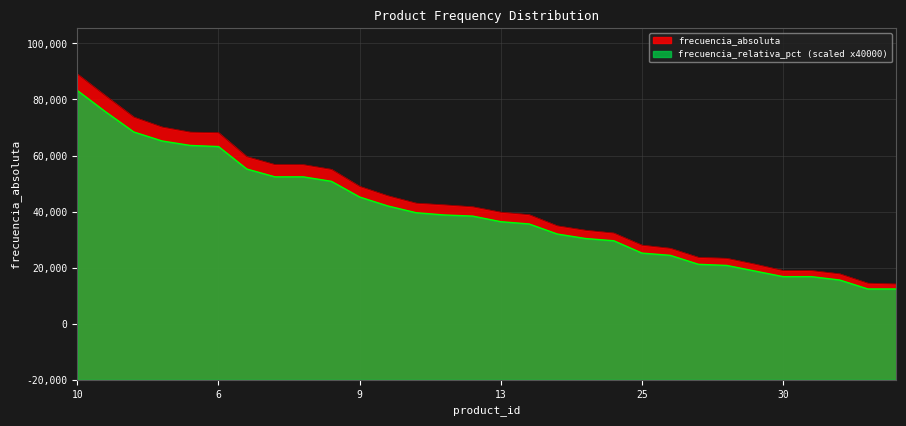

Reading left to right, what are all the values shown in this chart?

frecuencia_absoluta: 109054.0	101296.0	93708.0	90166.0	88345.0	88139.0	79598.0	76768.0	76744.0	75068.0	68990.0	65632.0	63008.0	62399.0	61718.0	59777.0	58903.0	54912.0	53339.0	52348.0	48020.0	46916.0	43678.0	43329.0	41253.0	38978.0	38959.0	37801.0	34460.0	34164.0
frecuencia_relativa_pct: 103200.0	95600.0	88400.0	85200.0	83600.0	83200.0	75200.0	72400.0	72400.0	70800.0	65200.0	62000.0	59600.0	58800.0	58400.0	56400.0	55600.0	52000.0	50400.0	49600.0	45200.0	44400.0	41200.0	40800.0	38800.0	36800.0	36800.0	35600.0	32400.0	32400.0